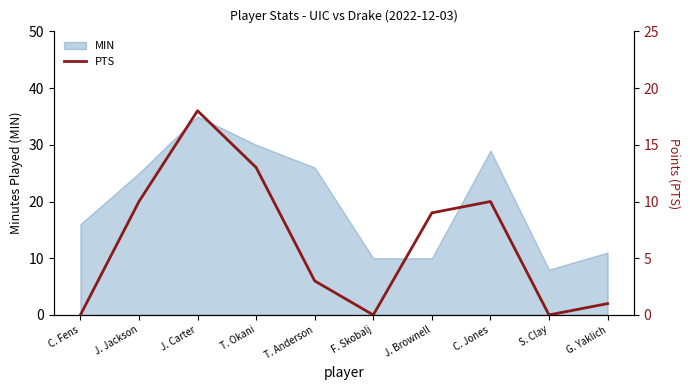

What is the sum of all values?

64